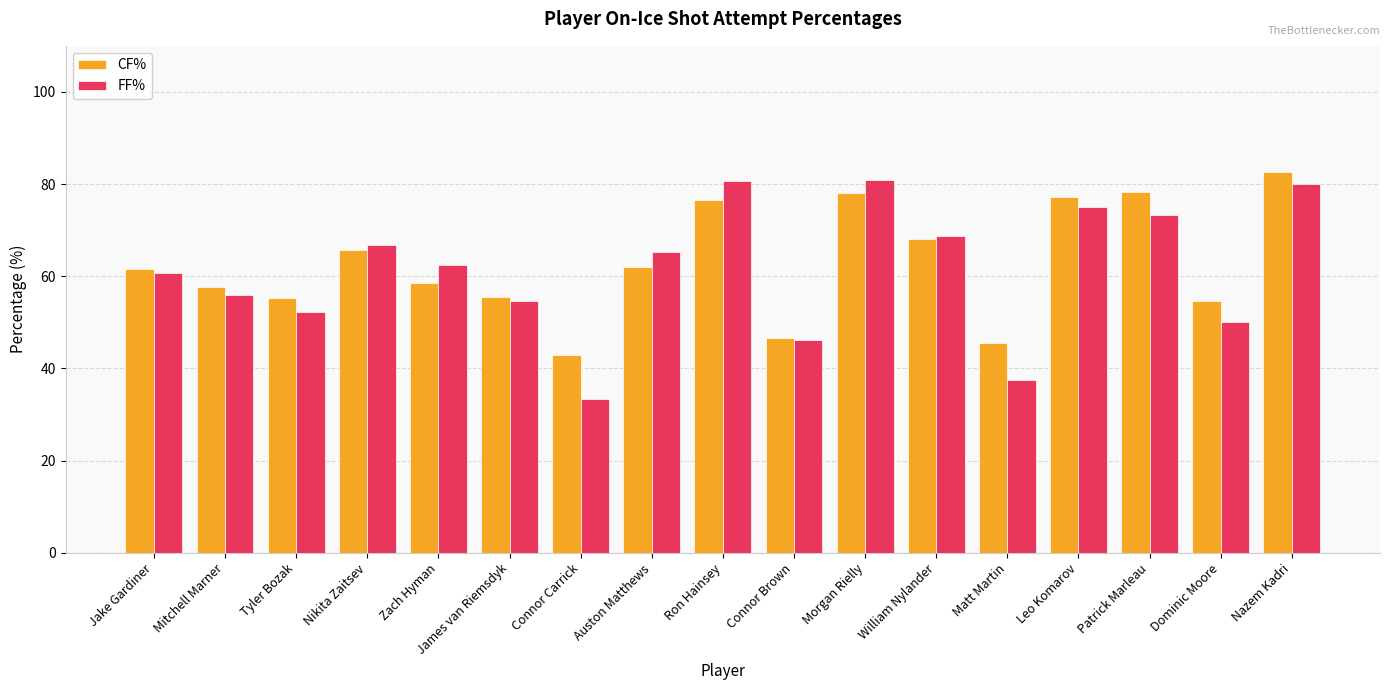

Which series changed the most between Ron Hainsey and Matt Martin?

FF%